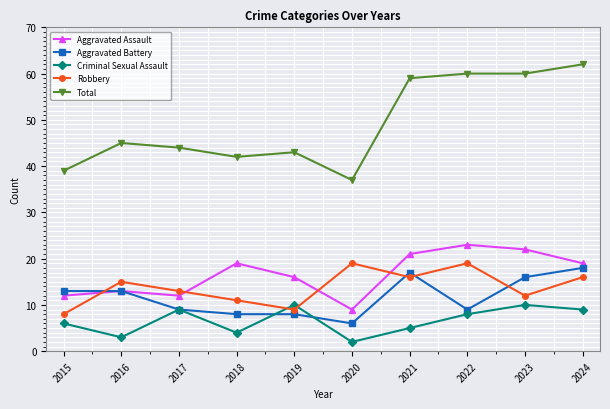

What is the difference between the maximum and second lowest values in the Aggravated Battery series?

10